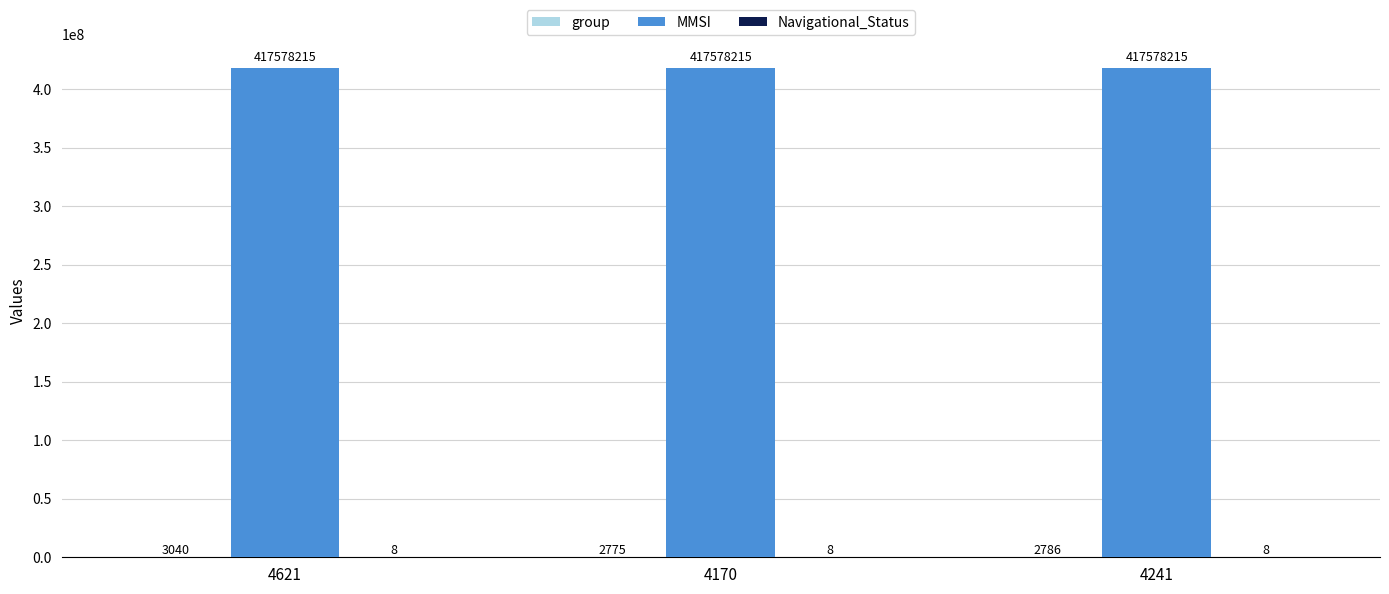

What is the total value across all series at 4621?

417581263